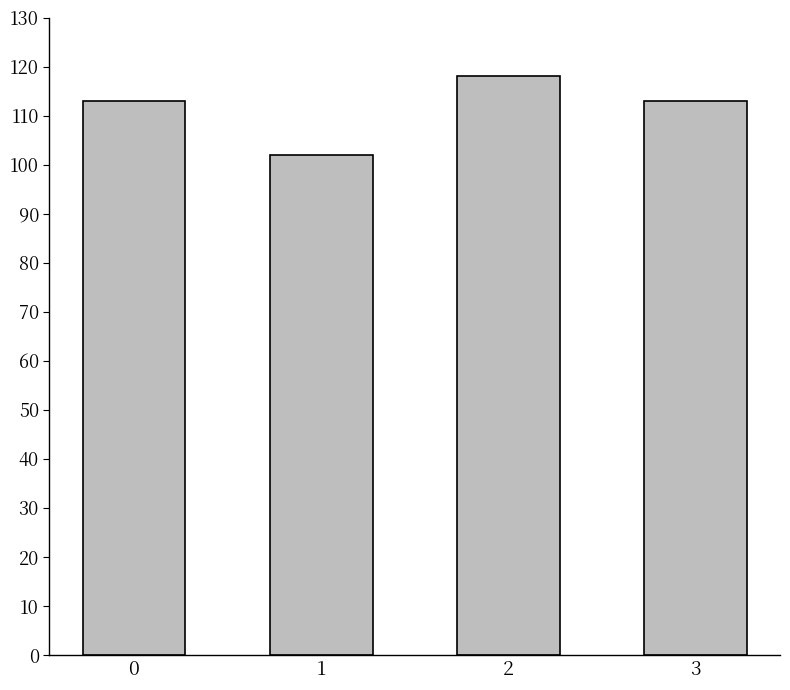

True or false: the data shows 47 at 1.

False